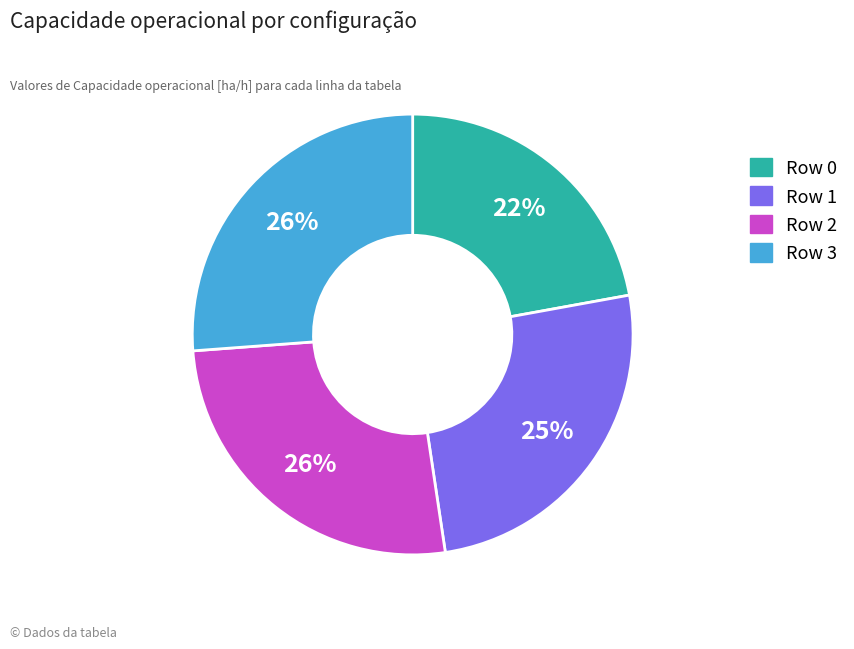

What is the ratio of the value at Row 0 to the value at Row 2?

0.8